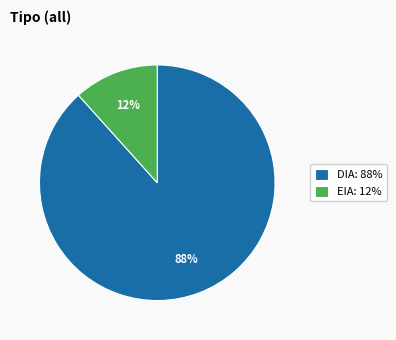

Between EIA and DIA, which is larger?

DIA